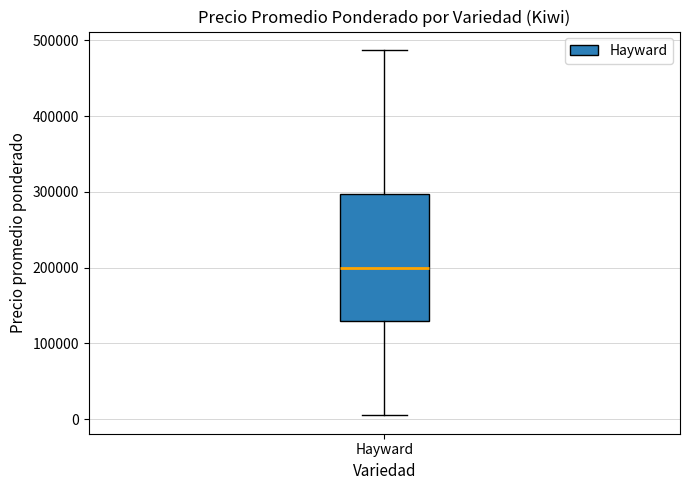

Where does the upper whisker of the box for Hayward end on the y-axis? The values are not printed on the chart, so give them approximately, as read against the axis.

490000